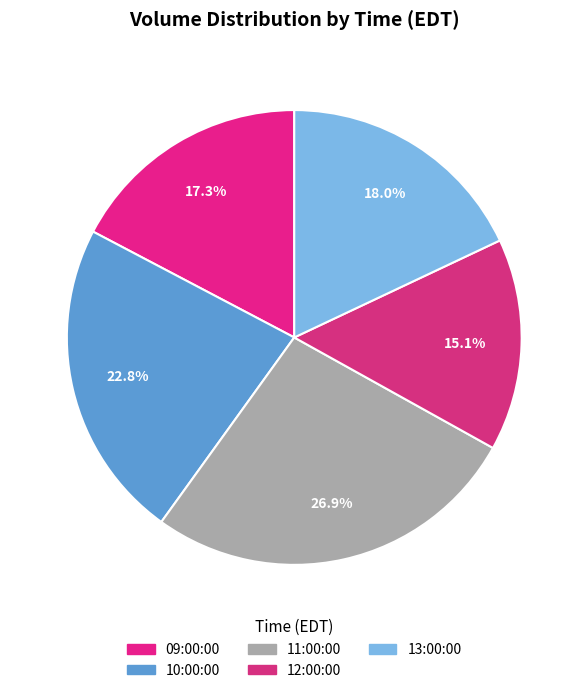

True or false: 11:00:00 accounts for 36% of the total.

False